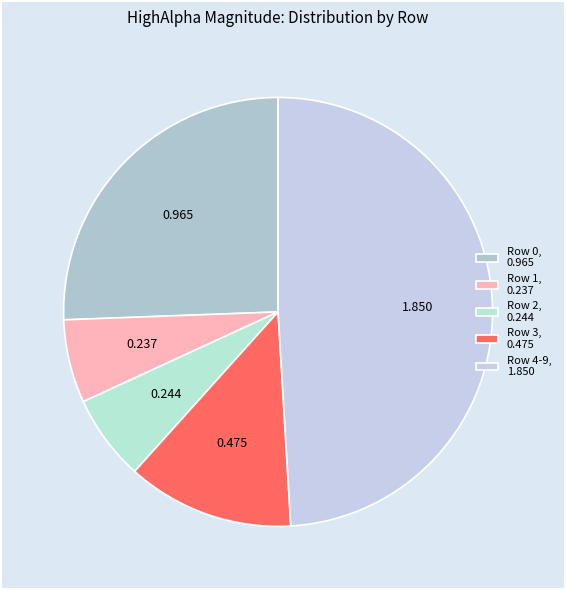

What is the largest slice in the pie chart?

Row 4-9, 1.850